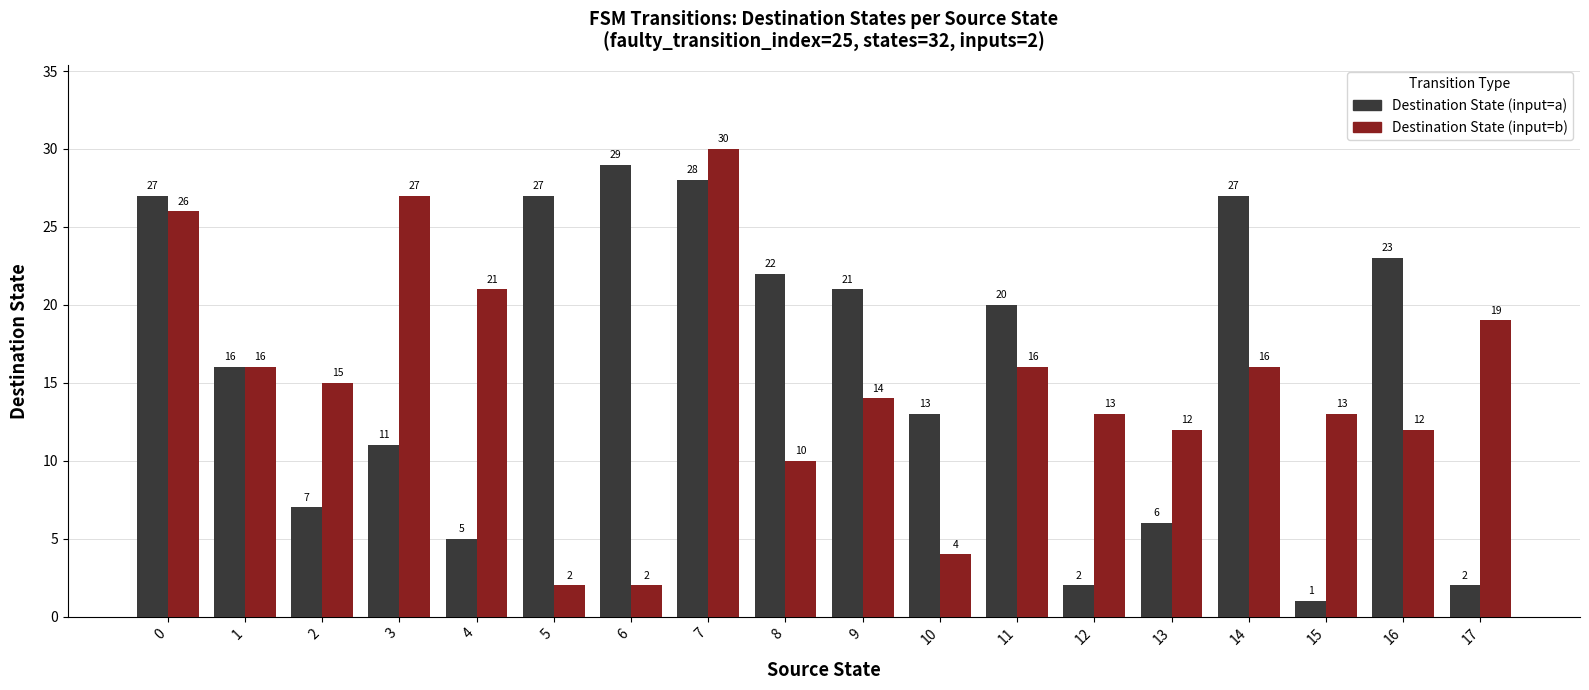

Reading right to left, what are all the values shown in this chart?

Destination State (input=a): 2	23	1	27	6	2	20	13	21	22	28	29	27	5	11	7	16	27
Destination State (input=b): 19	12	13	16	12	13	16	4	14	10	30	2	2	21	27	15	16	26